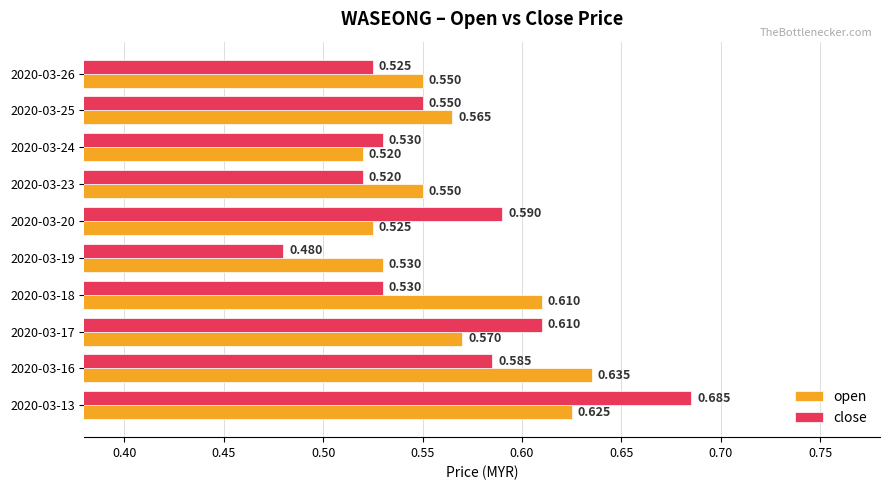

Rank the series by their average value, from lowest to highest.

close, open